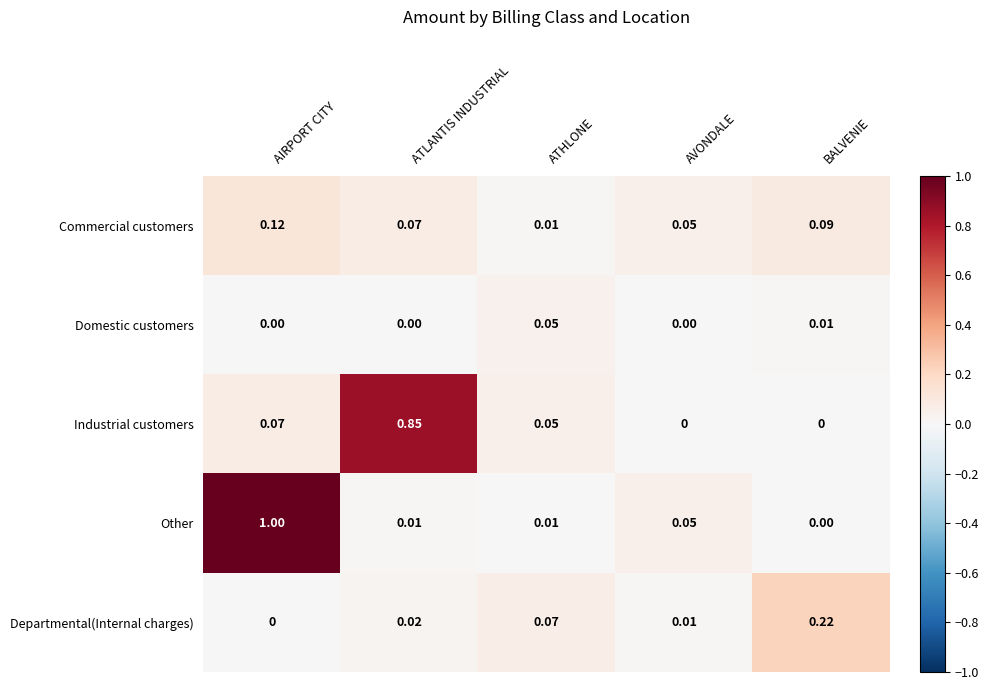

Which category has the lowest value in the Departmental(Internal charges) series?

AIRPORT CITY